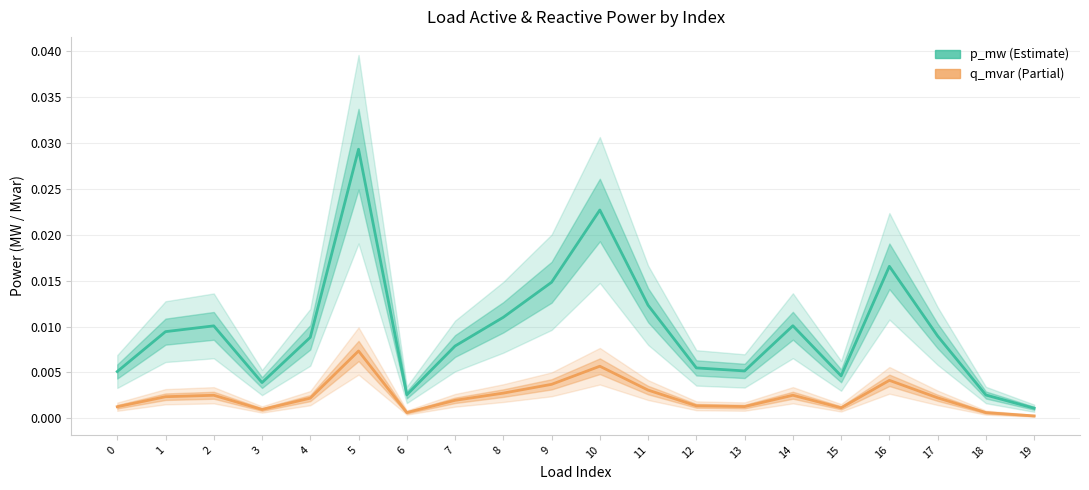

Which has a higher value, 16 or 14?

16